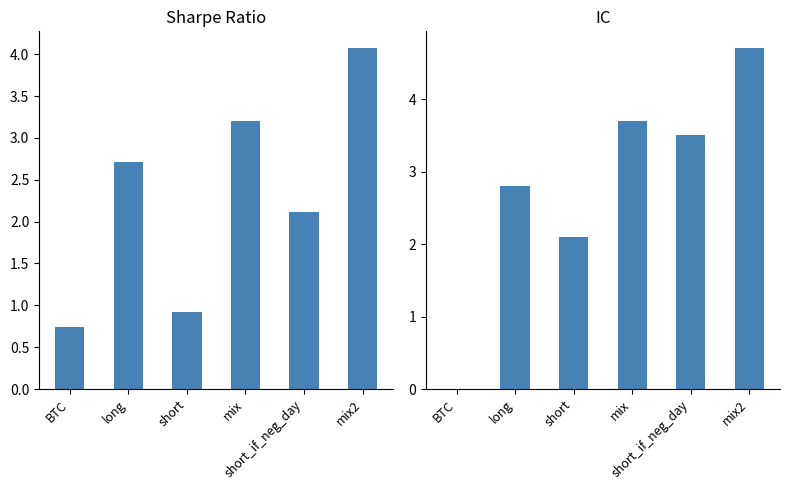

Which series has the widest spread of values?

IC